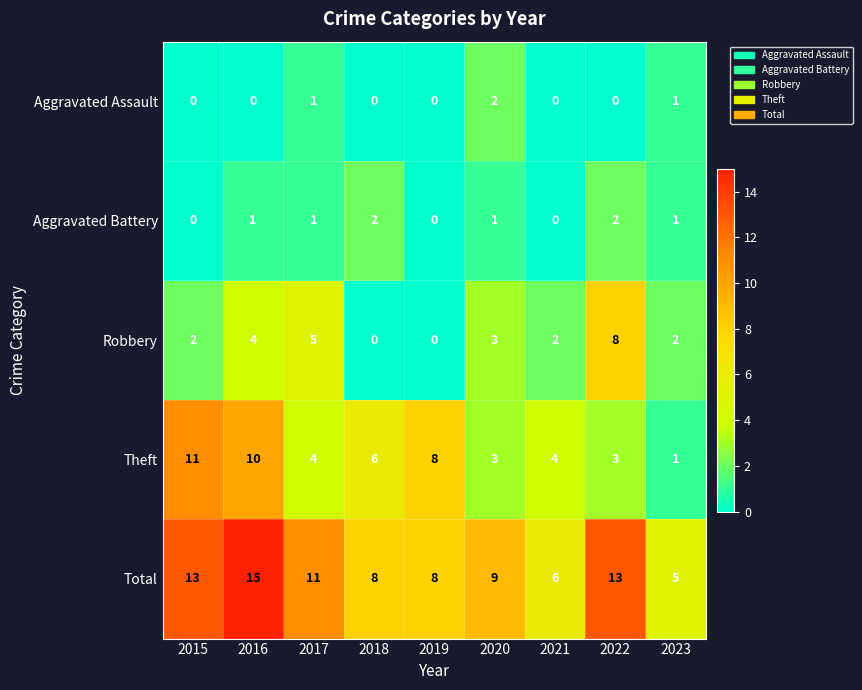

Which series changed the most between 2020 and 2021?

Total